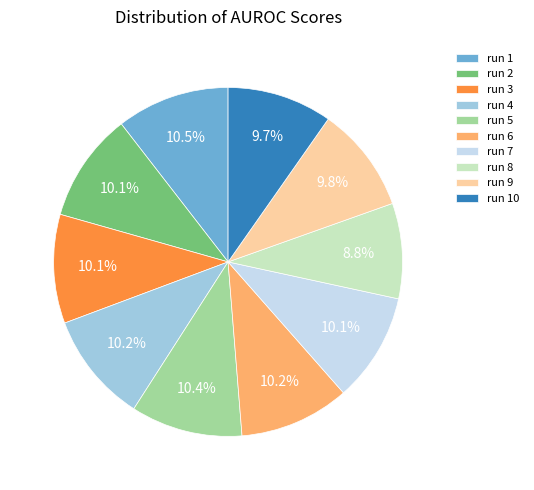

What percentage is NOT represented by run 6?

89.8%